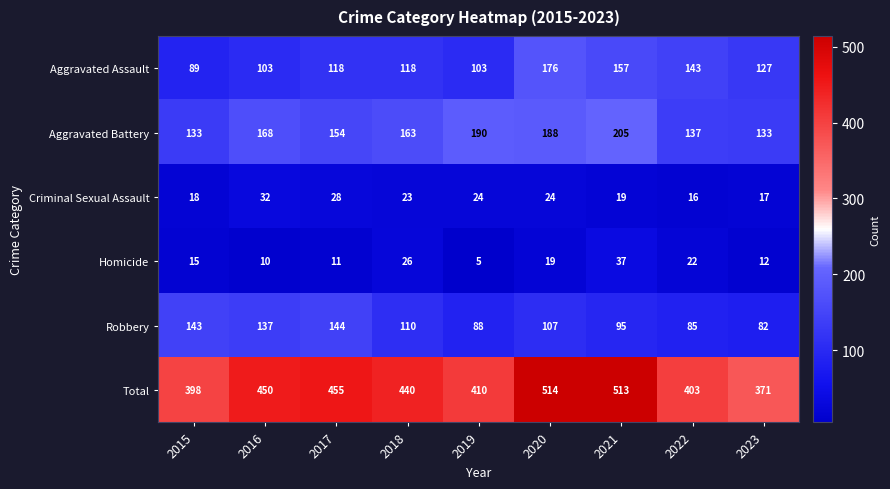

Rank the series at 2019 from lowest to highest value.

Homicide, Criminal Sexual Assault, Robbery, Aggravated Assault, Aggravated Battery, Total